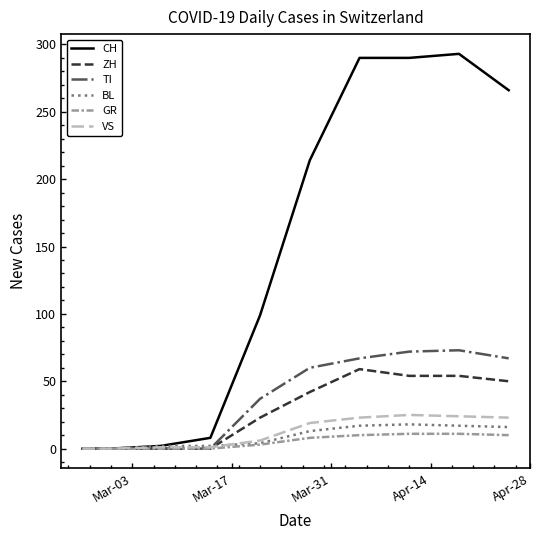

Which series has the largest total across all categories?

CH